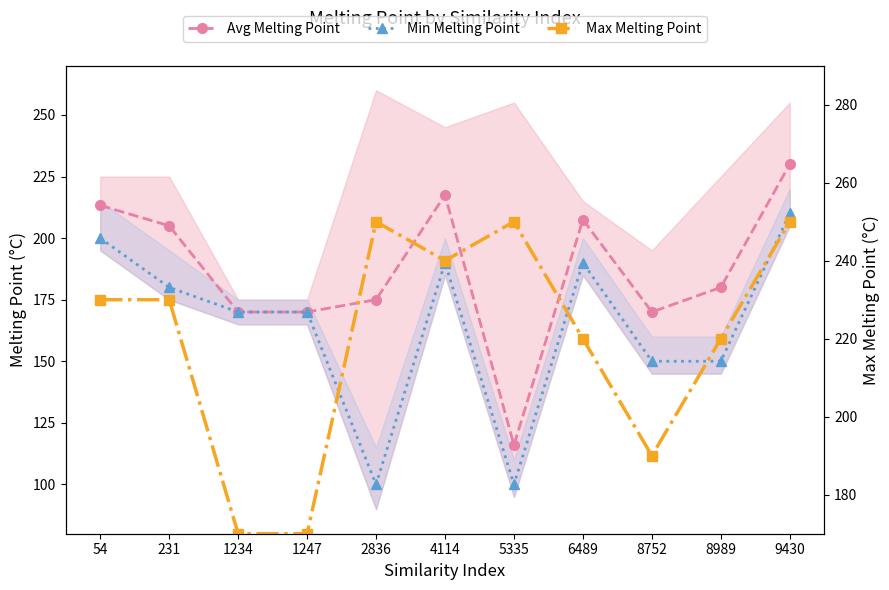

What is the total value across all series at 54?

643.3